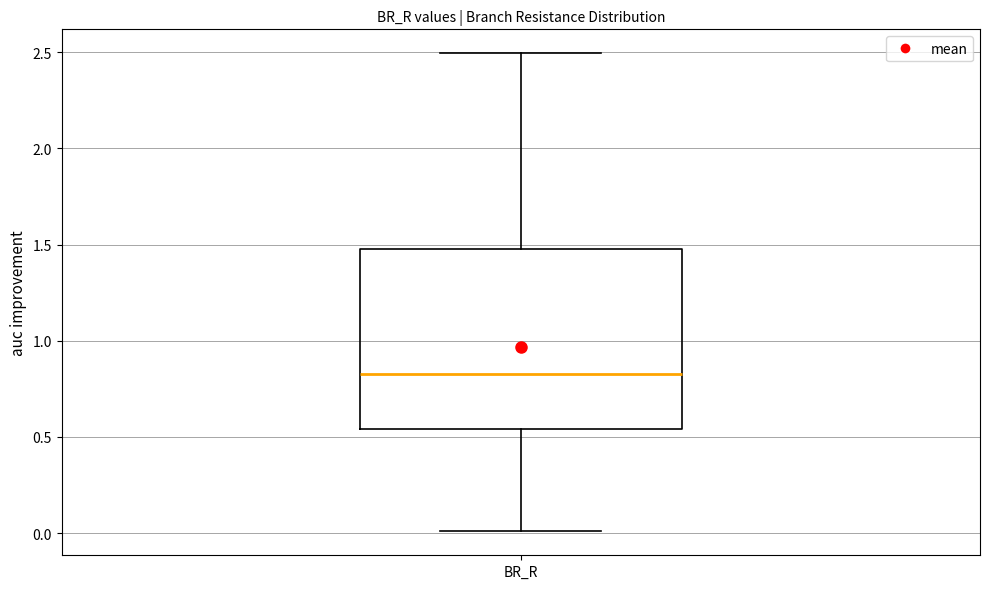

Read this box plot against the y-axis: the position of the median line, the range covered by the box, and the ends of both whiskers. The values are not printed on the chart, so give them approximately, as read against the axis.

median 0.85, box 0.55 to 1.50, whiskers 0.00 to 2.50